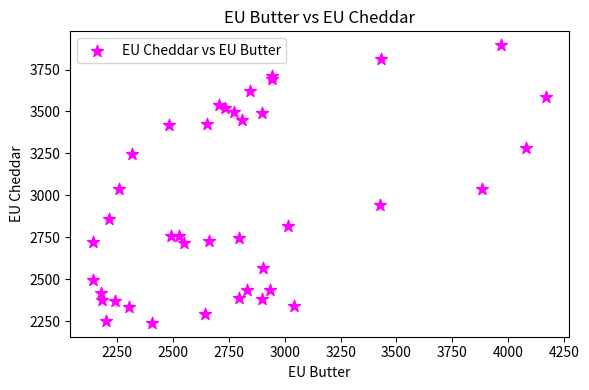

What is the range of X values (max minus min)?

2025